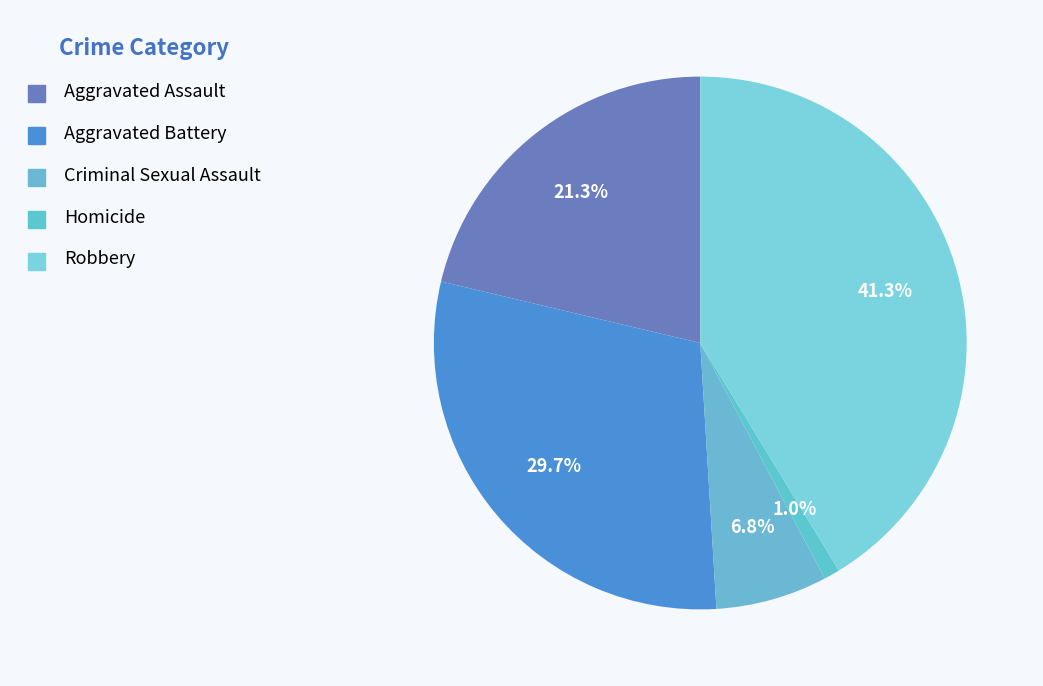

To the nearest percent, what is the difference between the Criminal Sexual Assault and Aggravated Battery slice percentages?

23%